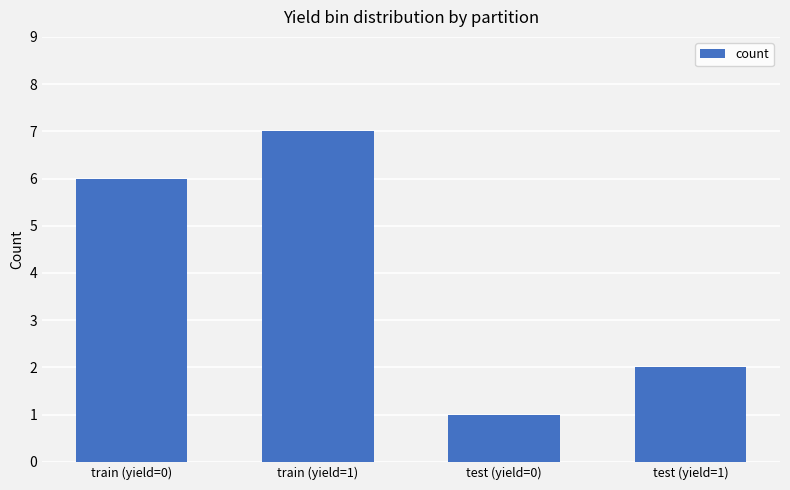

What is the sum of all values?

16